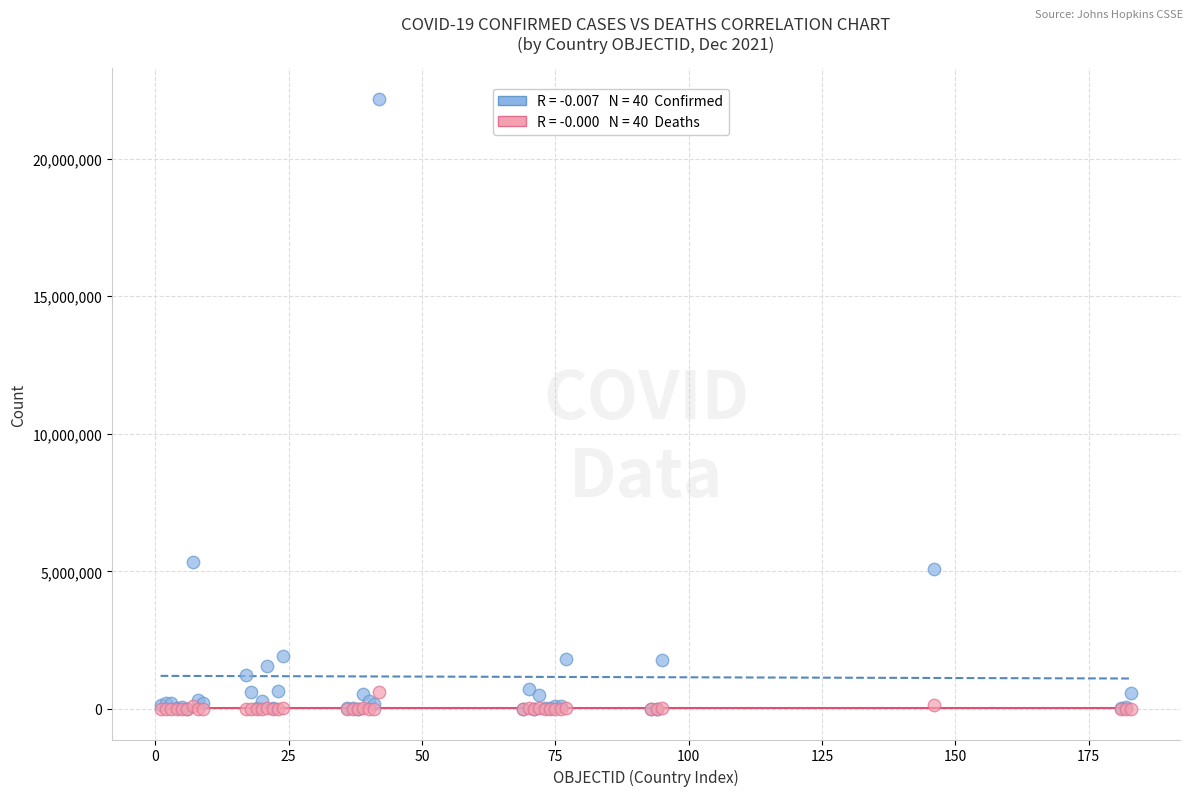

Across all series, what Y value is closest to 11088531?

5350867